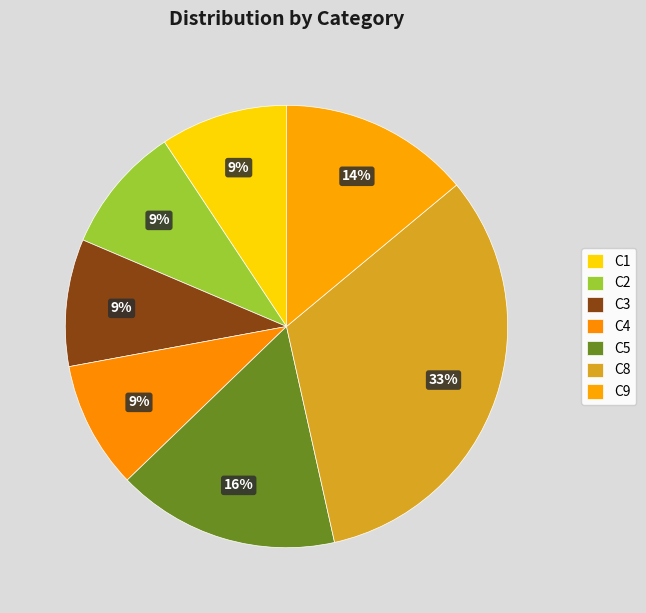

How many slices are in this pie chart?

7